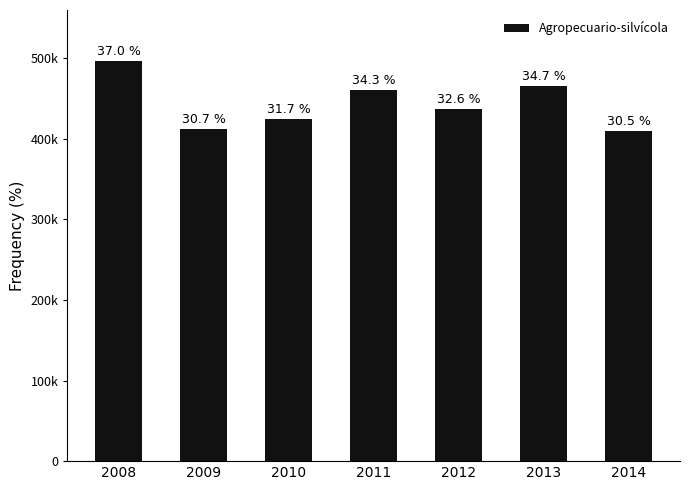

At which label does the data first exceed 436984?

2008